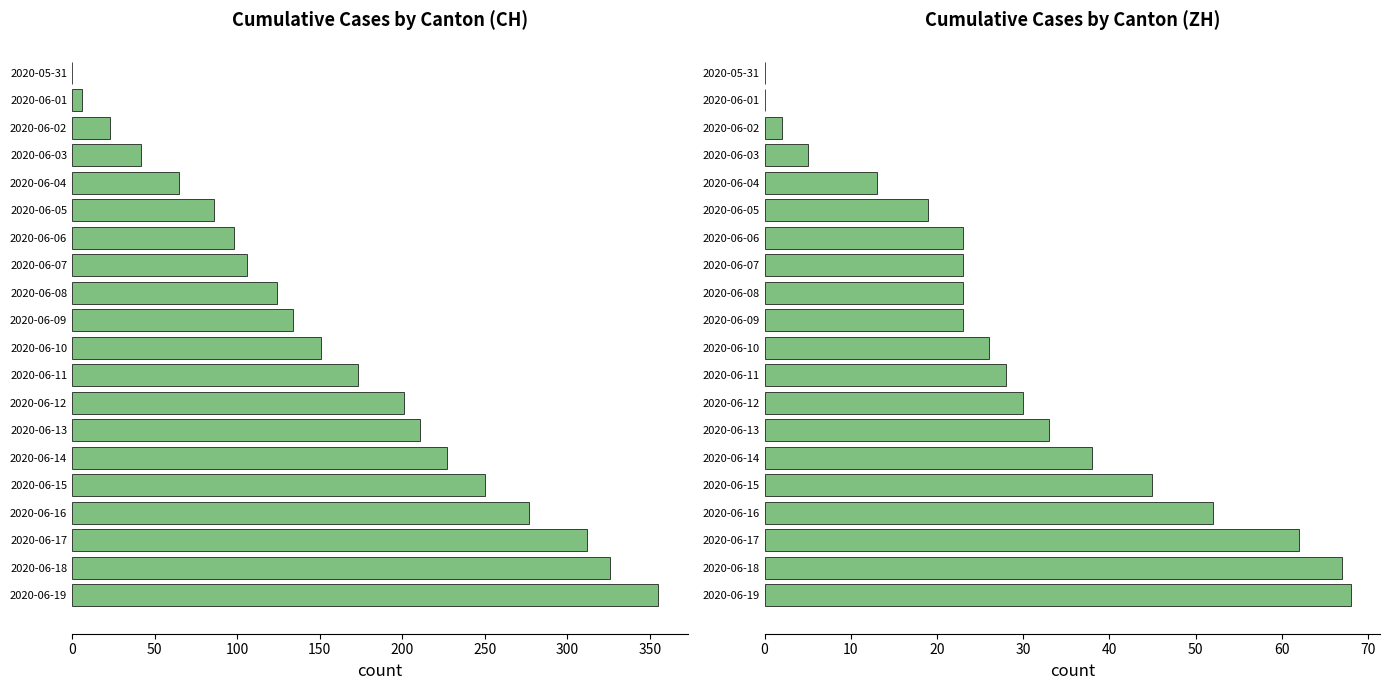

Is it true that CH equals 250 at 2020-06-15?

True